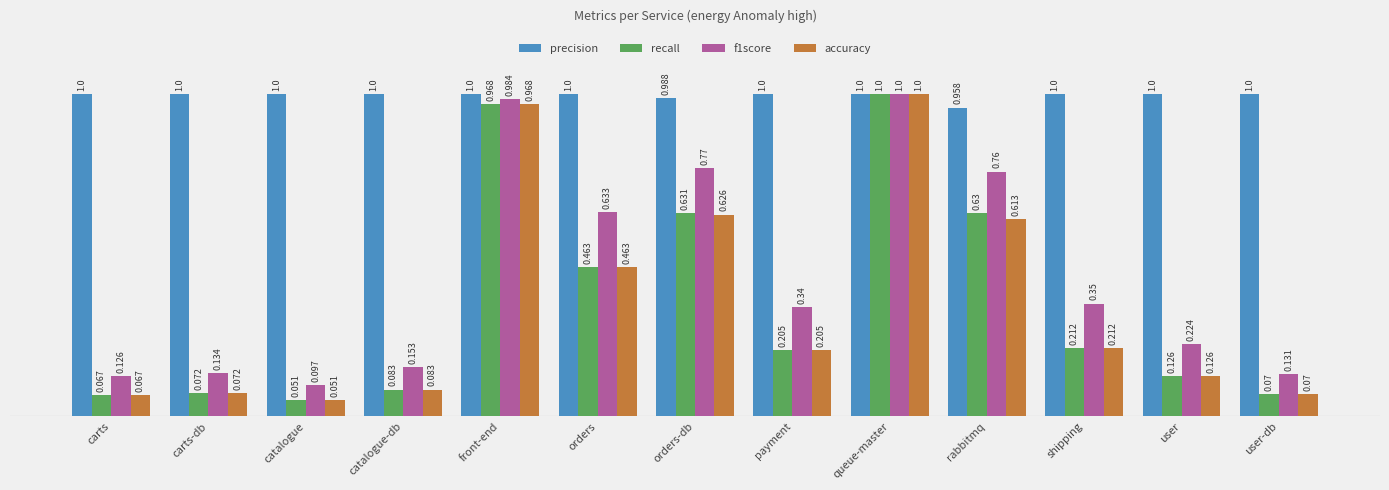

Rank the categories by f1score value from highest to lowest.

queue-master, front-end, orders-db, rabbitmq, orders, shipping, payment, user, catalogue-db, carts-db, user-db, carts, catalogue